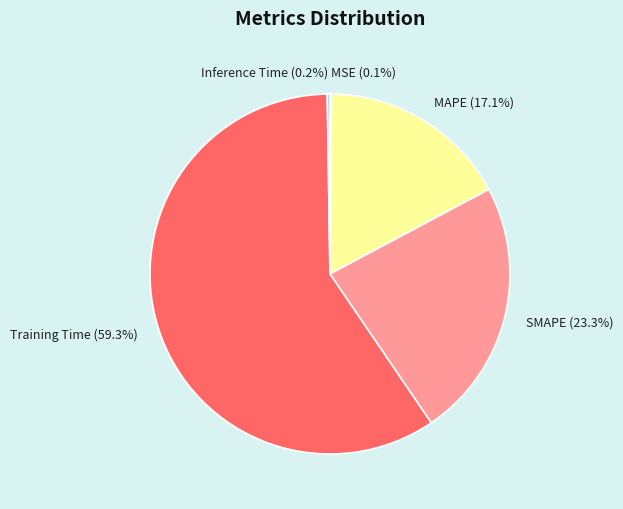

How much of the chart is everything except MAPE (17.1%)?

82.9%